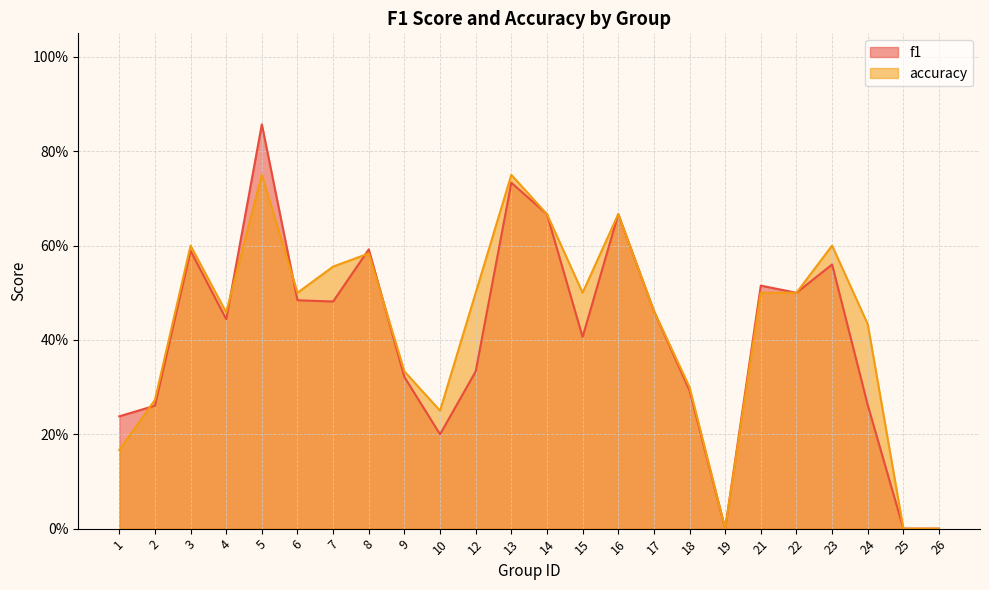

Is it true that f1 equals 0.3 at 2?

True